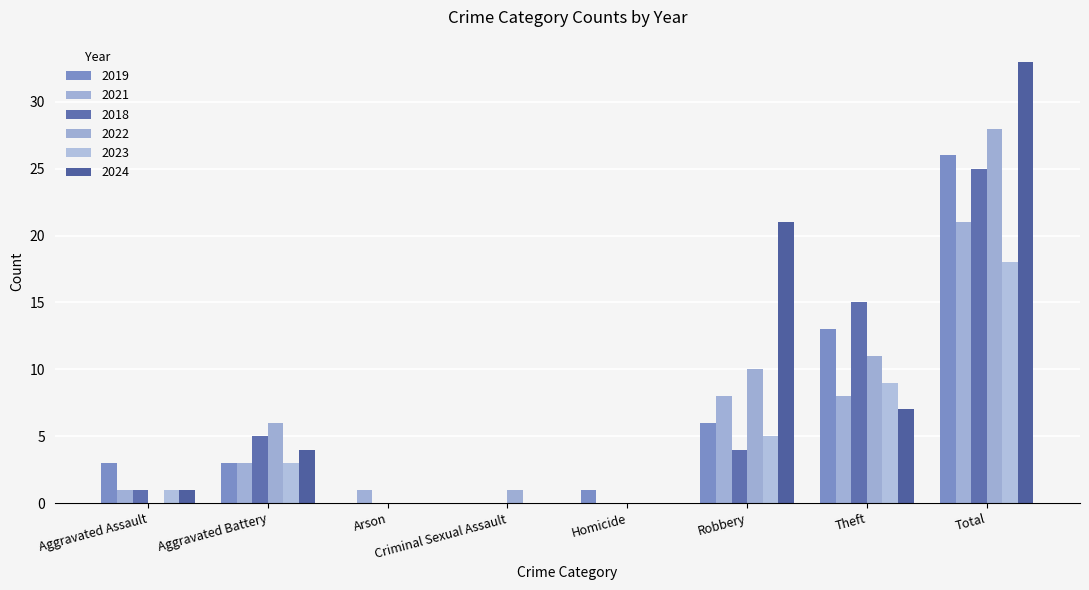

How many groups of bars are there?

8